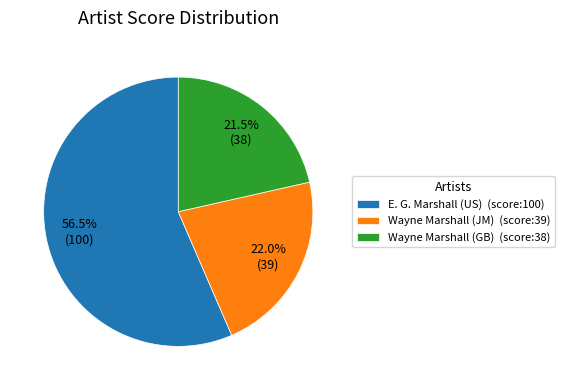

How many slices are in this pie chart?

3